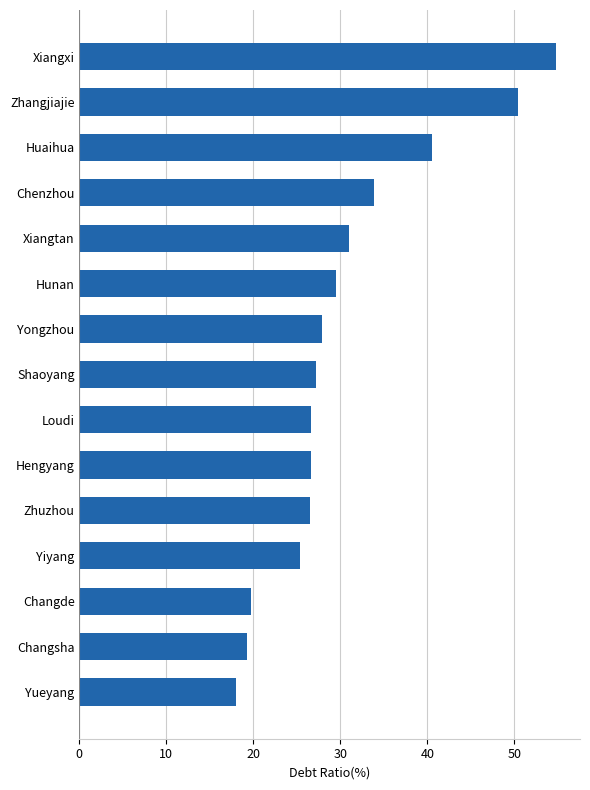

How many bars are there in total?

15